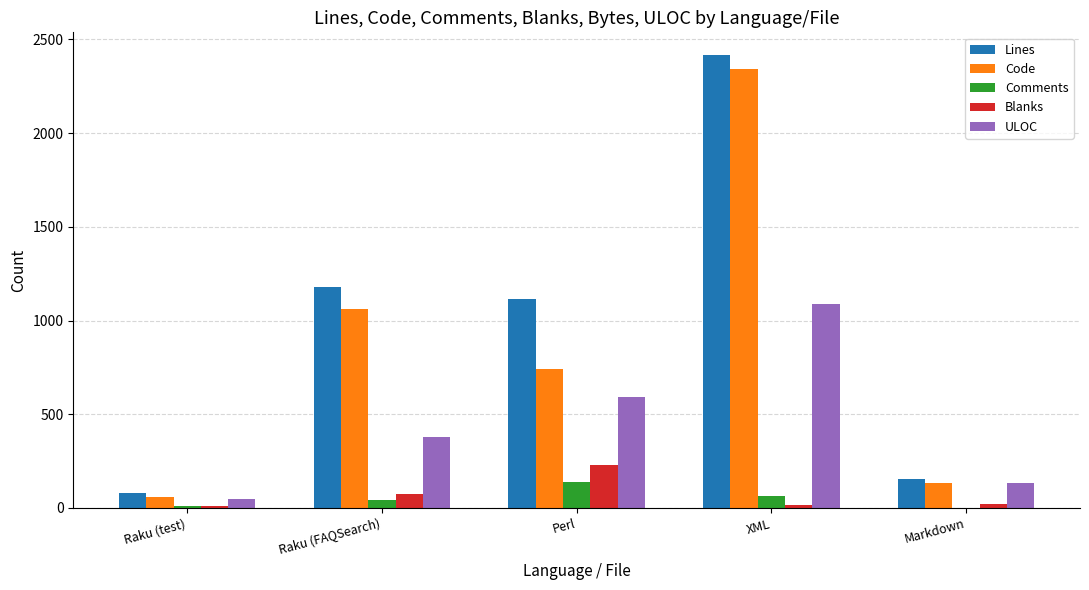

What is the sum of all ULOC values?

2242